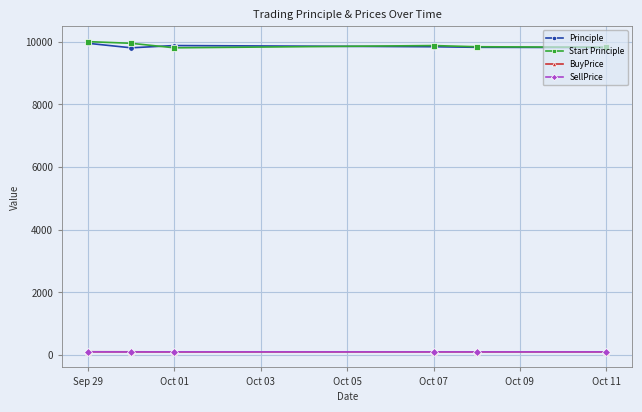

What is the difference between the maximum and minimum values in the Start Principle series?

197.2